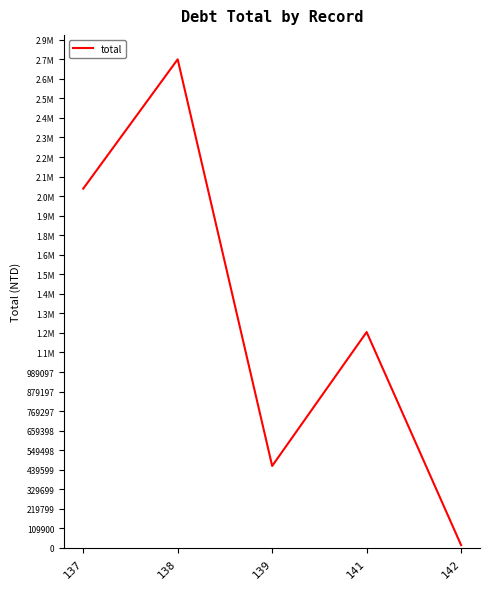

Does the chart have visible grid lines?

No